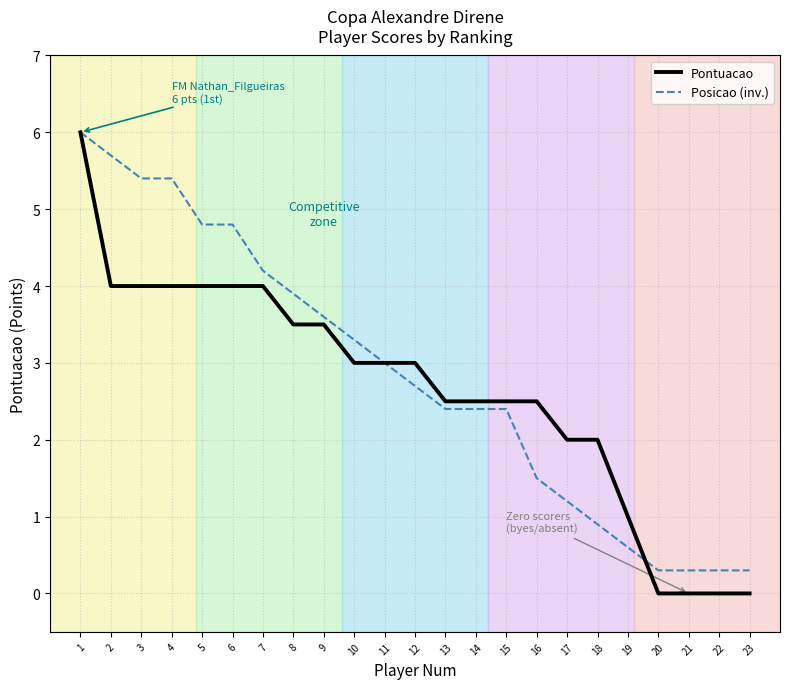

Reading left to right, list all the values displayed in this chart.

Pontuacao: 6.0	4.0	4.0	4.0	4.0	4.0	4.0	3.5	3.5	3.0	3.0	3.0	2.5	2.5	2.5	2.5	2.0	2.0	1.0	0.0	0.0	0.0	0.0
Posicao (inv.): 6.0	5.7	5.4	5.4	4.8	4.8	4.2	3.9	3.6	3.3	3.0	2.7	2.4	2.4	2.4	1.5	1.2	0.9	0.6	0.3	0.3	0.3	0.3